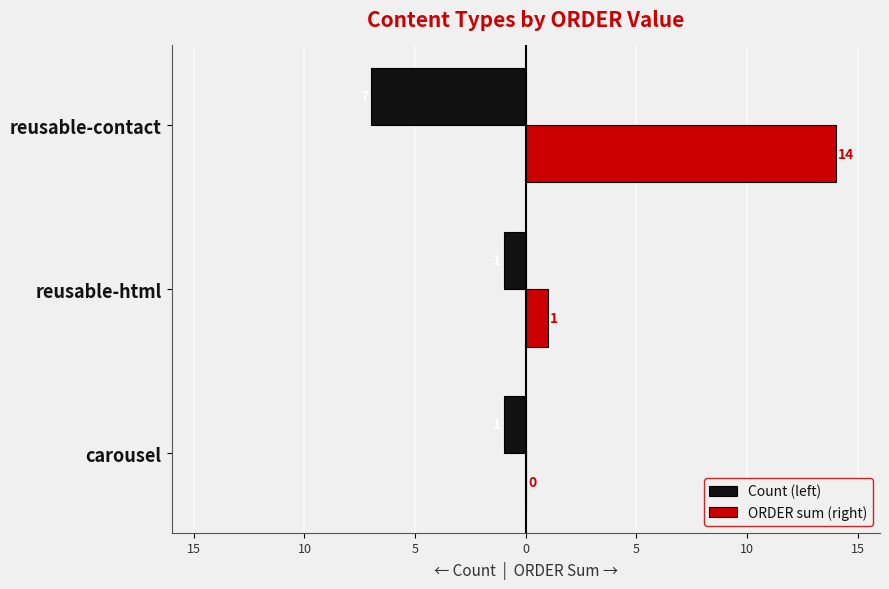

What are all the series names shown in the legend?

Count (left), ORDER sum (right)